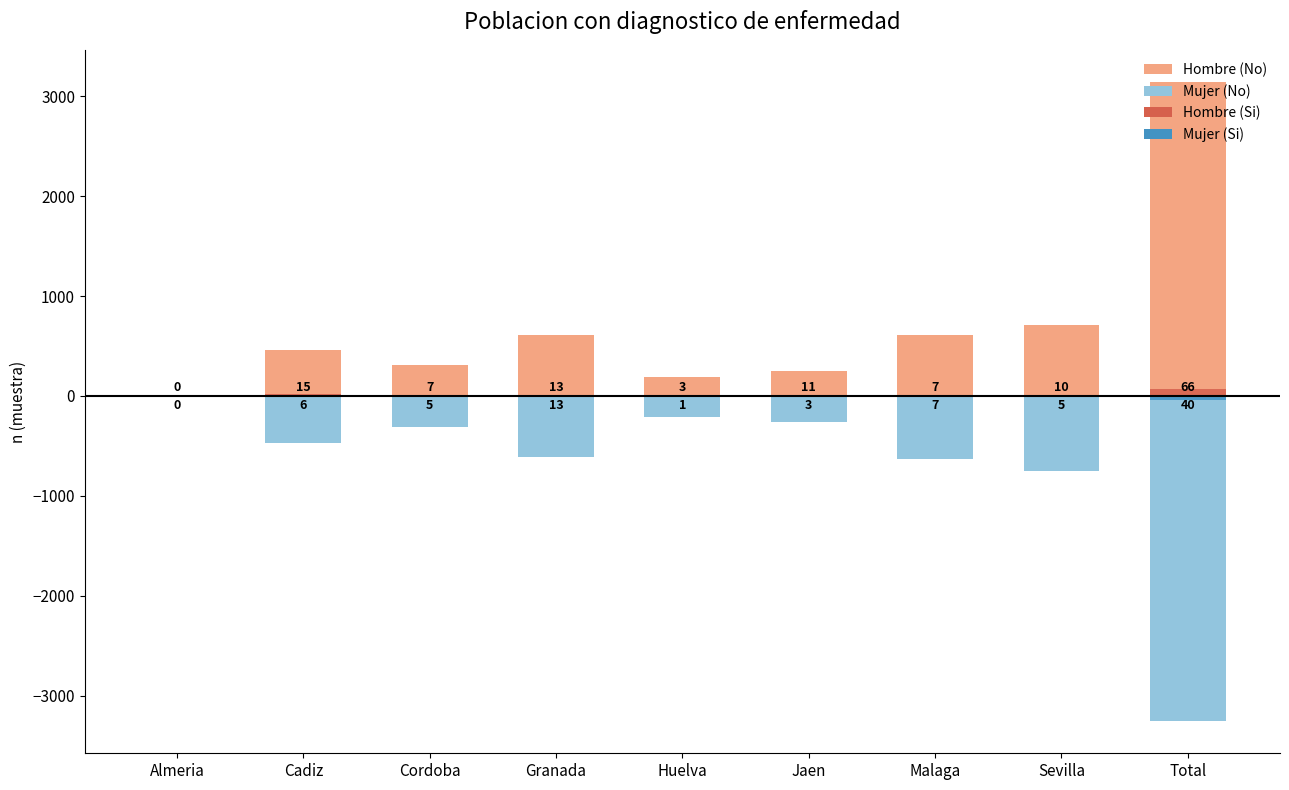

What is the difference between the Mujer (No) values at Total and Jaen?

2990